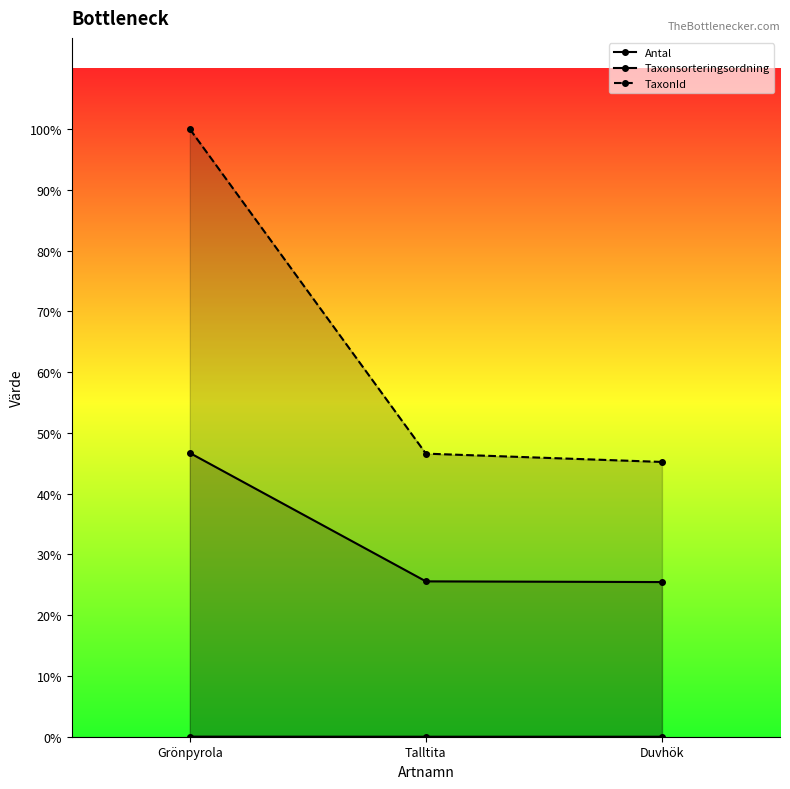

Where does the Taxonsorteringsordning series first go above 56540?

Grönpyrola